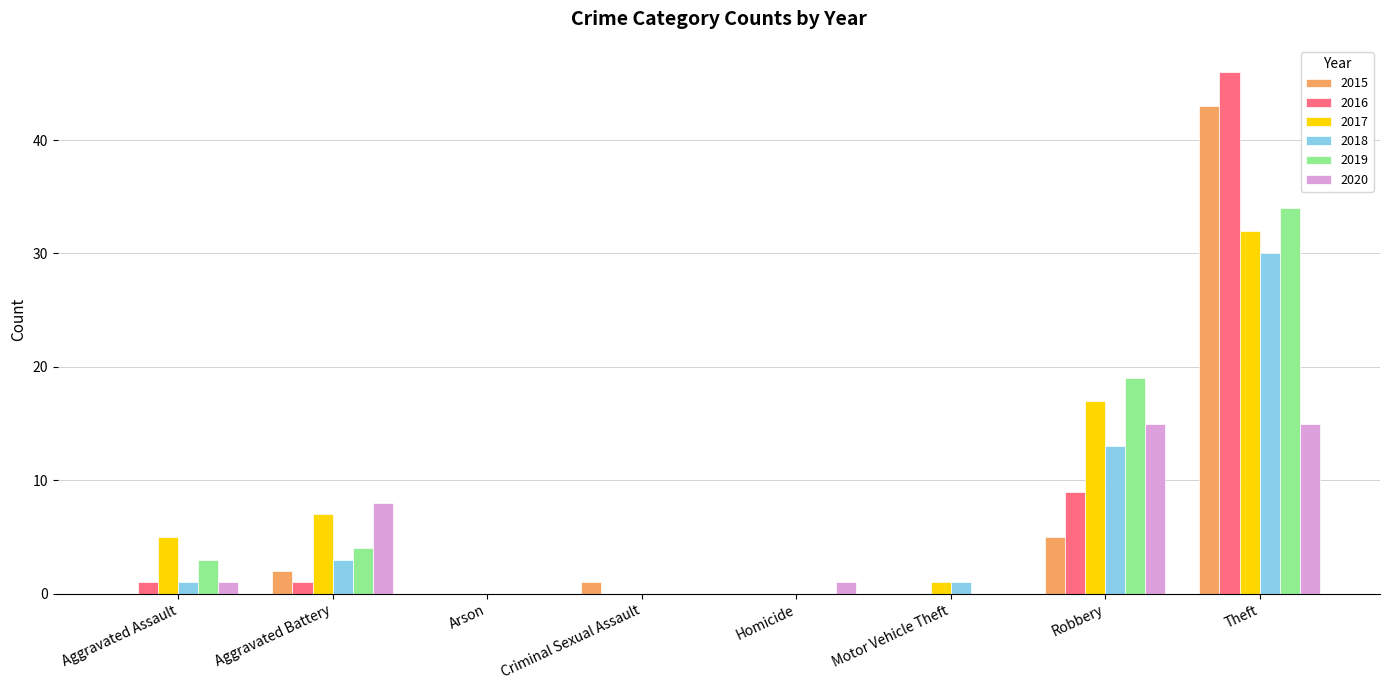

Reading right to left, what are all the values shown in this chart?

2015: Theft=43	Robbery=5	Motor Vehicle Theft=0	Homicide=0	Criminal Sexual Assault=1	Arson=0	Aggravated Battery=2	Aggravated Assault=0
2016: Theft=46	Robbery=9	Motor Vehicle Theft=0	Homicide=0	Criminal Sexual Assault=0	Arson=0	Aggravated Battery=1	Aggravated Assault=1
2017: Theft=32	Robbery=17	Motor Vehicle Theft=1	Homicide=0	Criminal Sexual Assault=0	Arson=0	Aggravated Battery=7	Aggravated Assault=5
2018: Theft=30	Robbery=13	Motor Vehicle Theft=1	Homicide=0	Criminal Sexual Assault=0	Arson=0	Aggravated Battery=3	Aggravated Assault=1
2019: Theft=34	Robbery=19	Motor Vehicle Theft=0	Homicide=0	Criminal Sexual Assault=0	Arson=0	Aggravated Battery=4	Aggravated Assault=3
2020: Theft=15	Robbery=15	Motor Vehicle Theft=0	Homicide=1	Criminal Sexual Assault=0	Arson=0	Aggravated Battery=8	Aggravated Assault=1